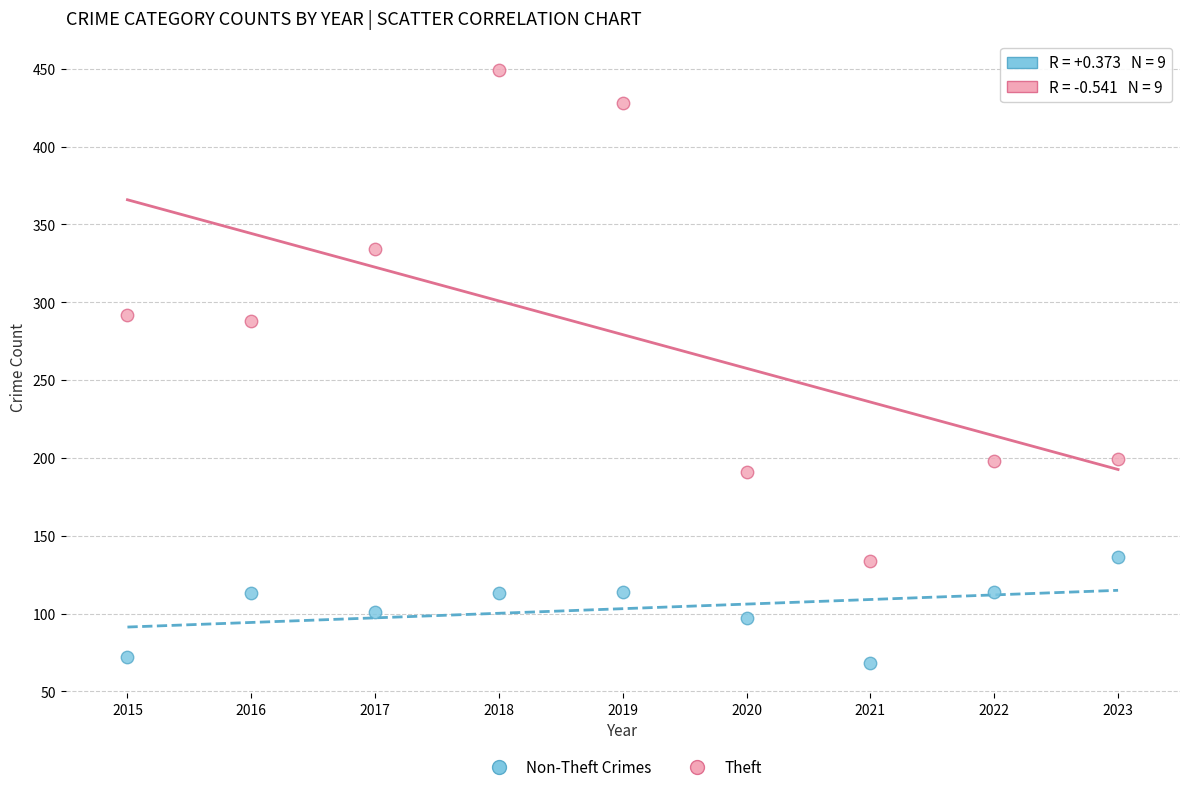

Which series reaches the maximum Y coordinate?

Theft